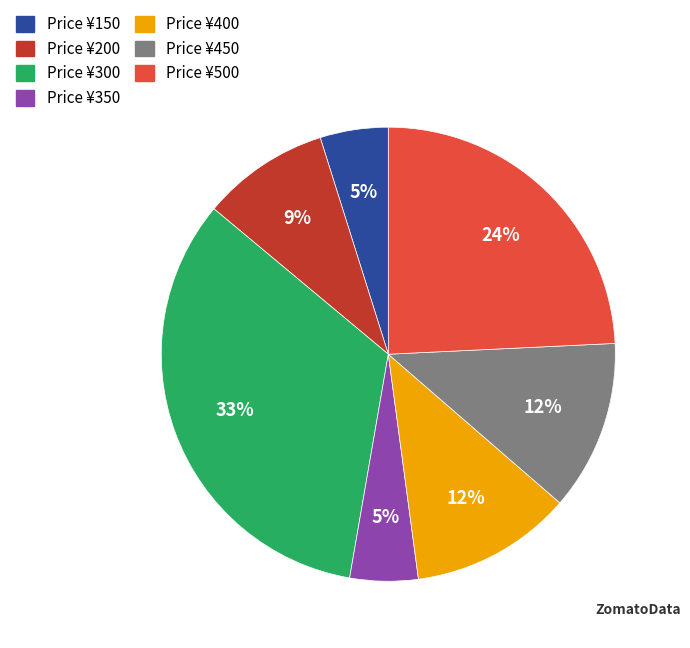

Is there any slice that represents more than half of the pie?

No